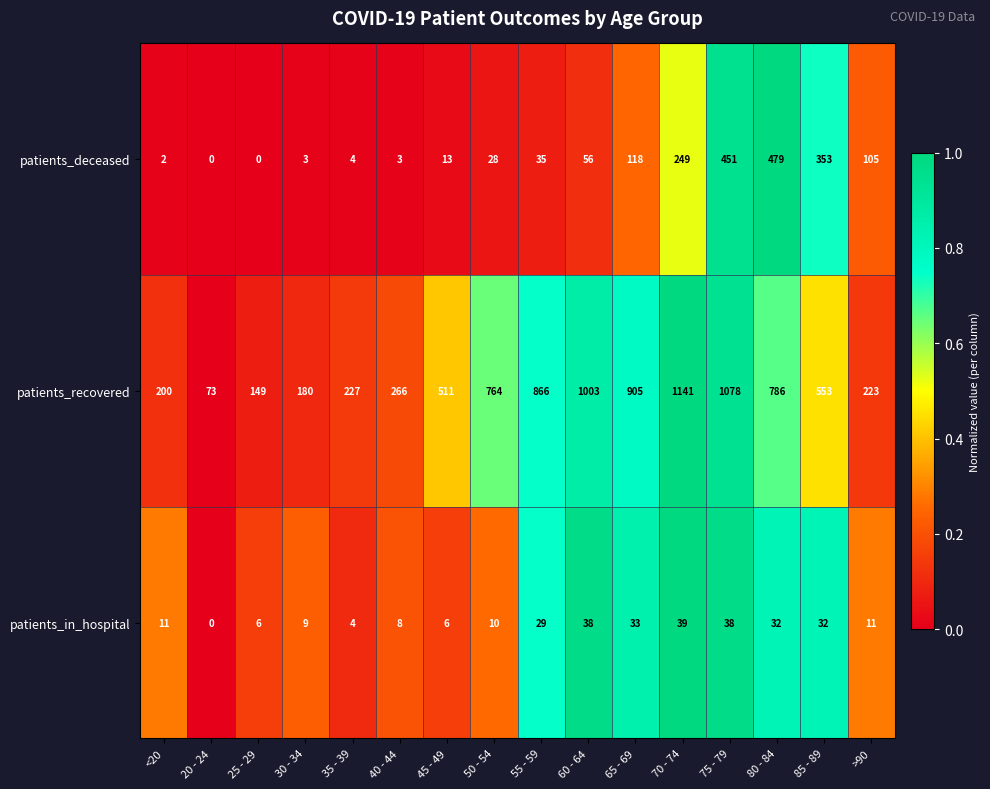

At which label is patients_recovered closest to 607?

85 - 89